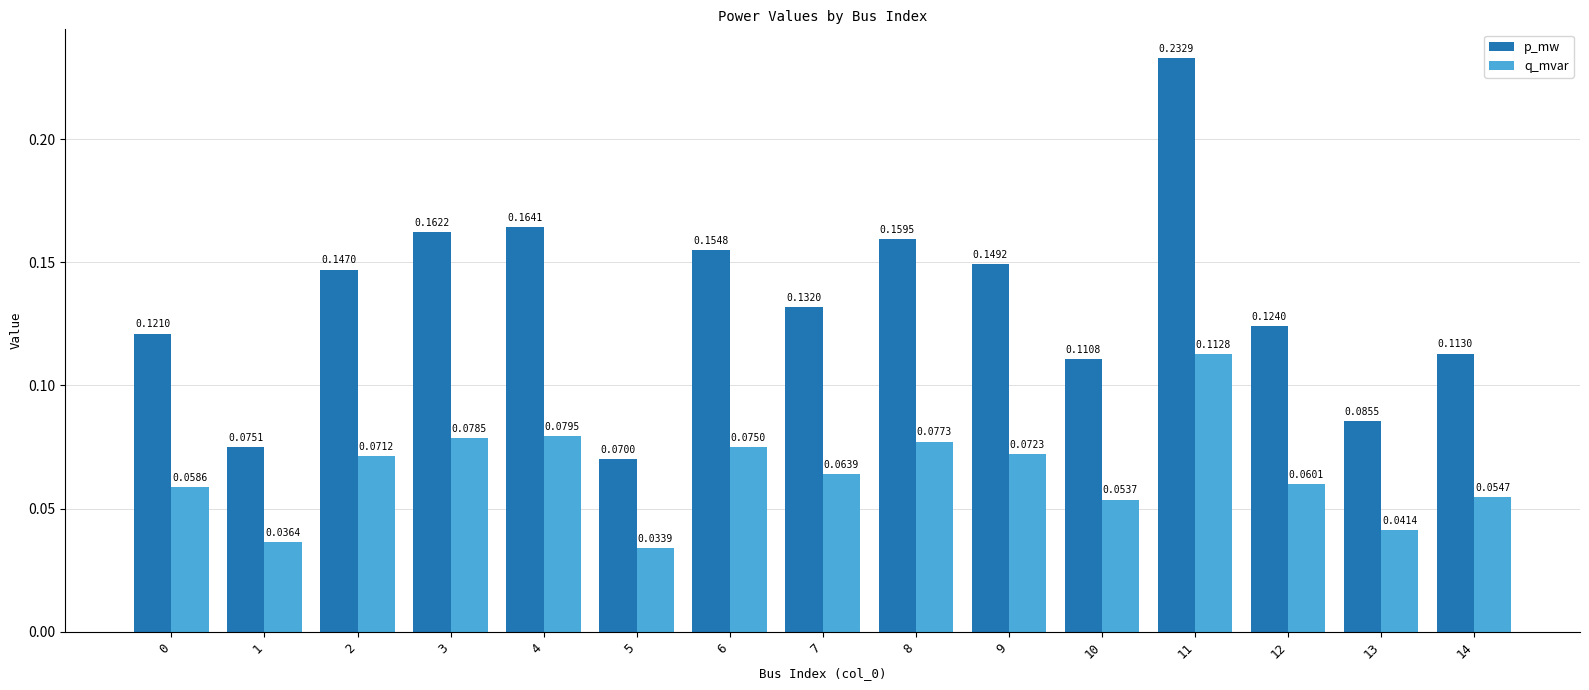

Which category has the lowest value in the p_mw series?

5